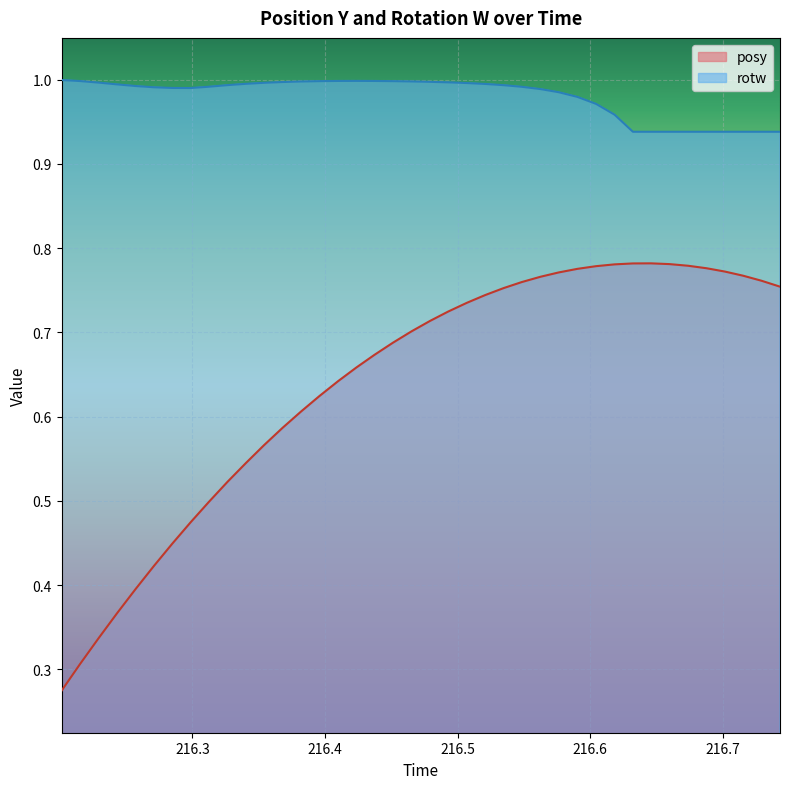

Rank the series by their average value, from highest to lowest.

rotw, posy